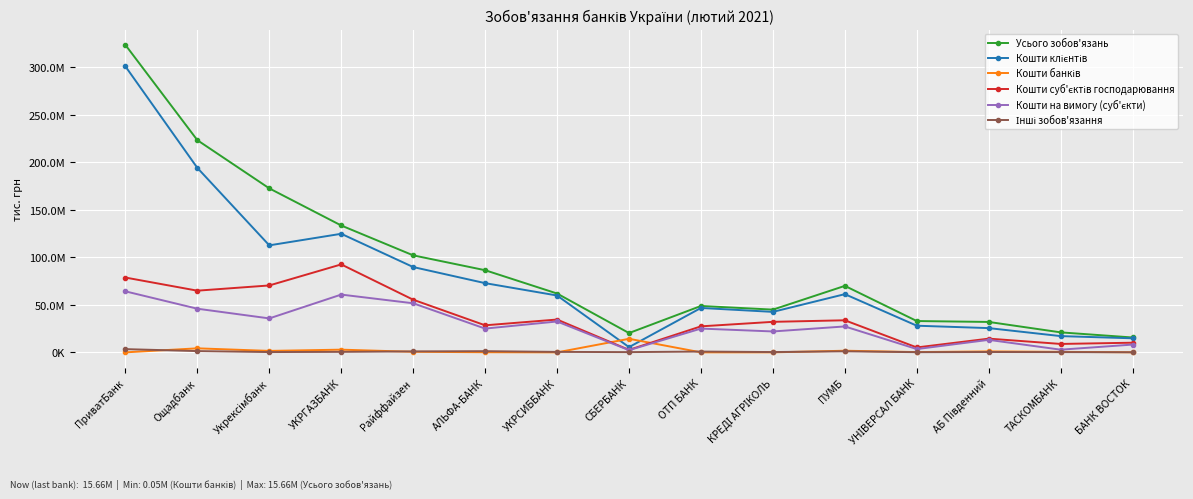

How many interior local valleys does the Кошти суб'єктів господарювання series have?

5